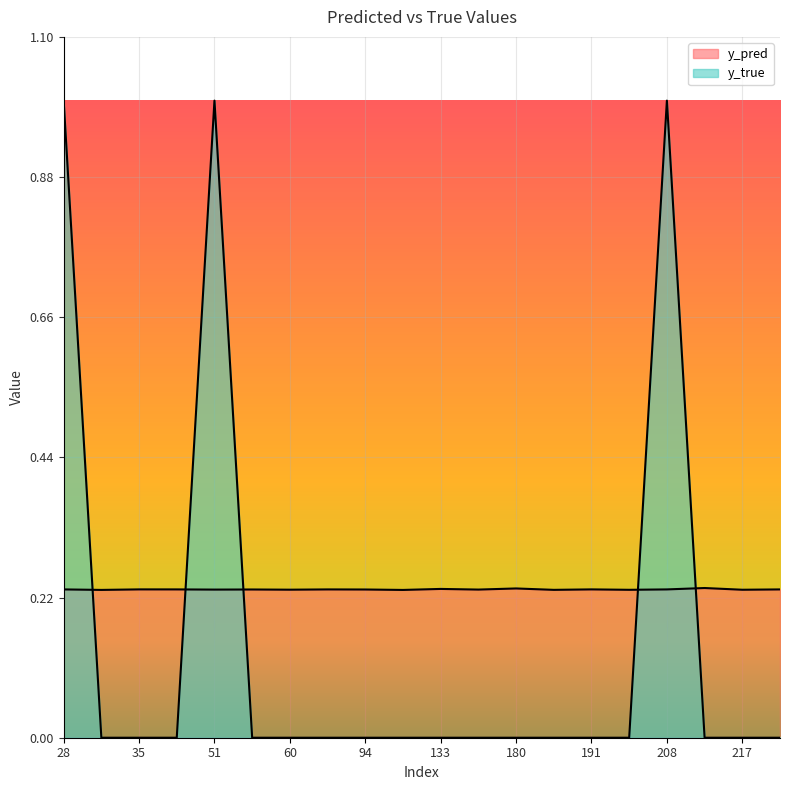

The value of y_true at 181 is -0.7. True or false?

False